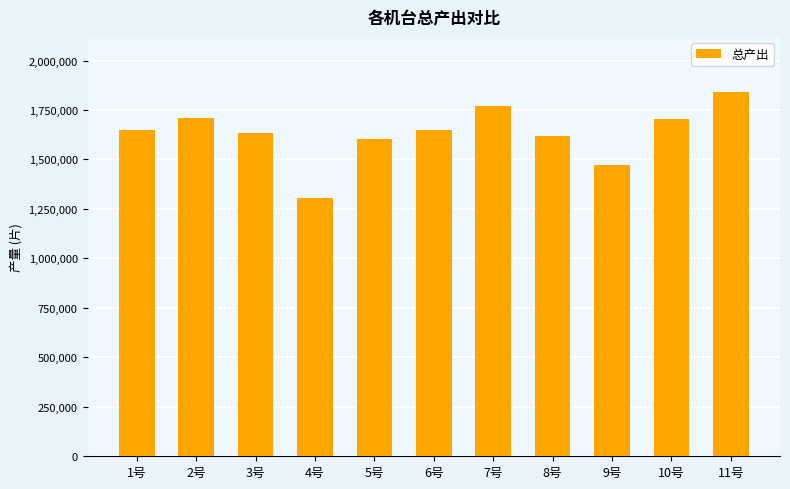

What position from the right is 4号?

8